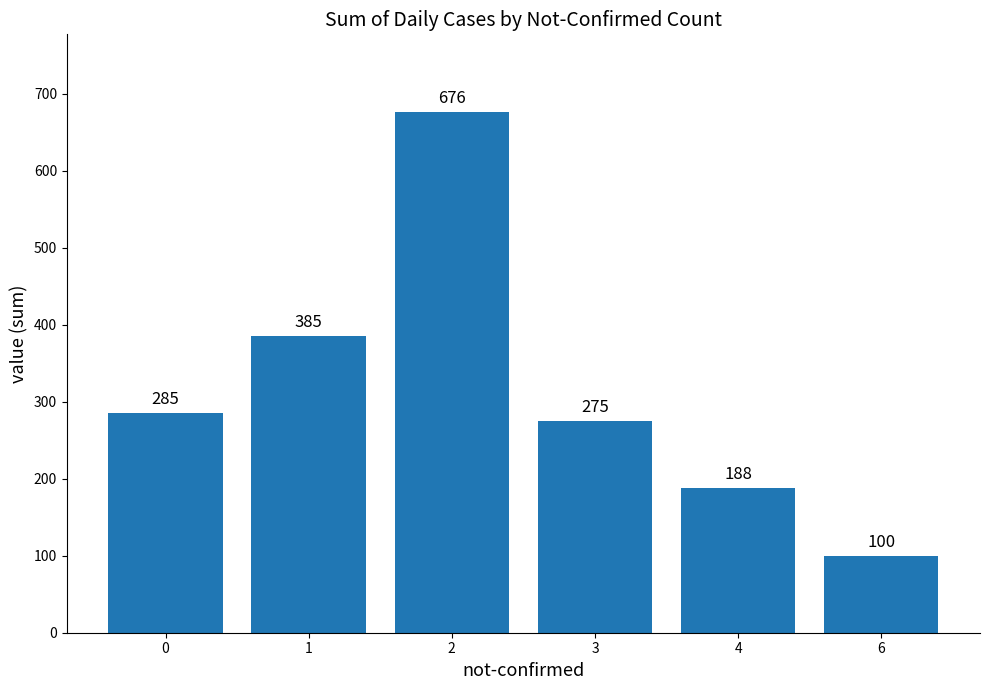

List the labels in order of value, largest first.

2, 1, 0, 3, 4, 6